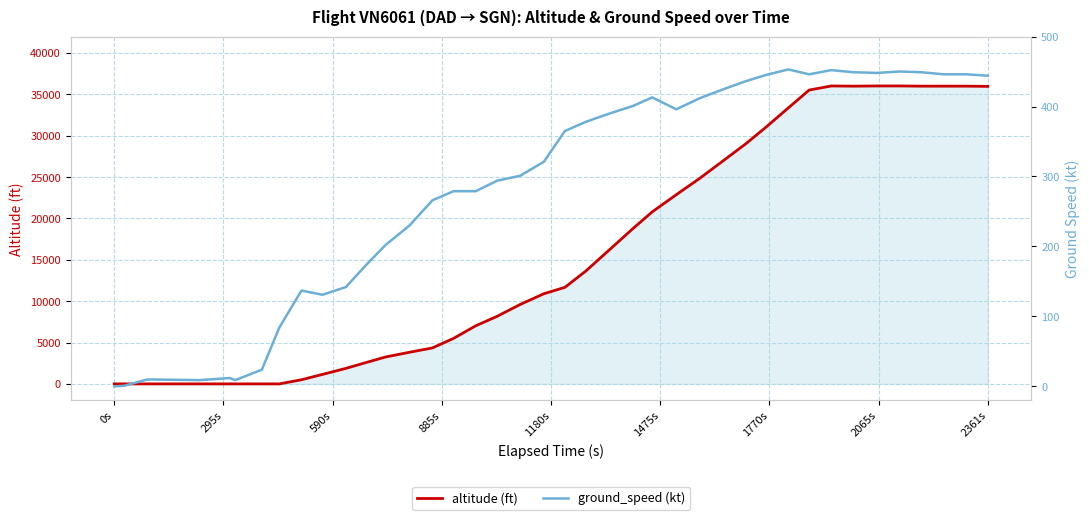

In altitude (ft), how many points are higher than both neighbors (excluding endpoints)?

1